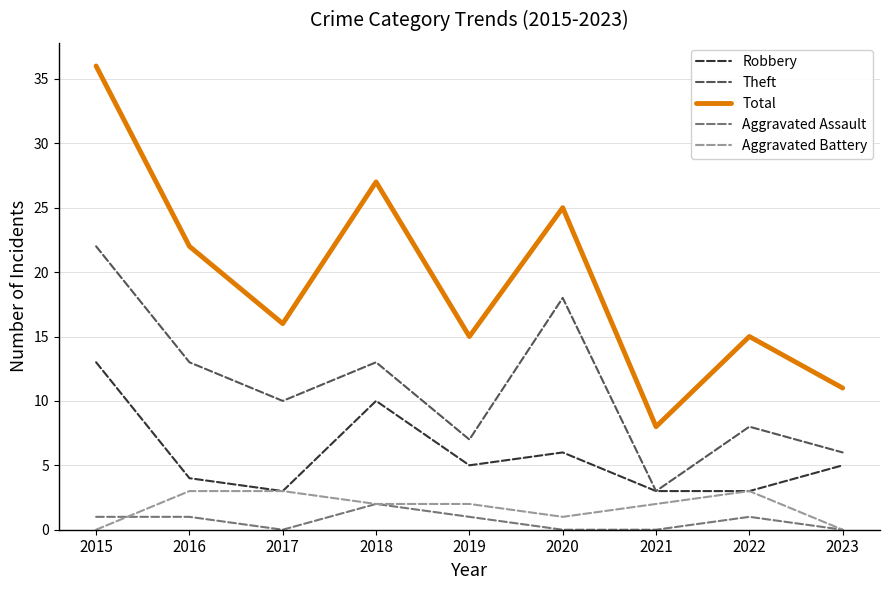

At which category does the chart reach its peak across all series?

2015